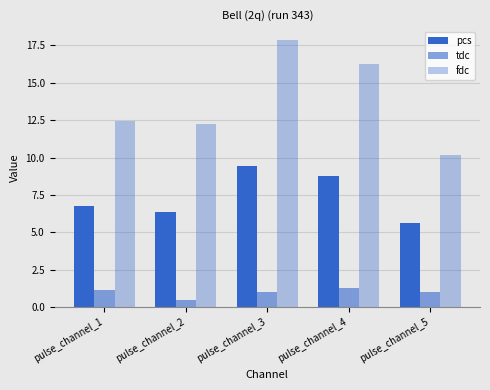

Reading left to right, list all the values displayed in this chart.

pcs: 6.8	6.4	9.4	8.8	5.6
tdc: 1.1	0.5	1.0	1.3	1.0
fdc: 12.4	12.2	17.8	16.3	10.2